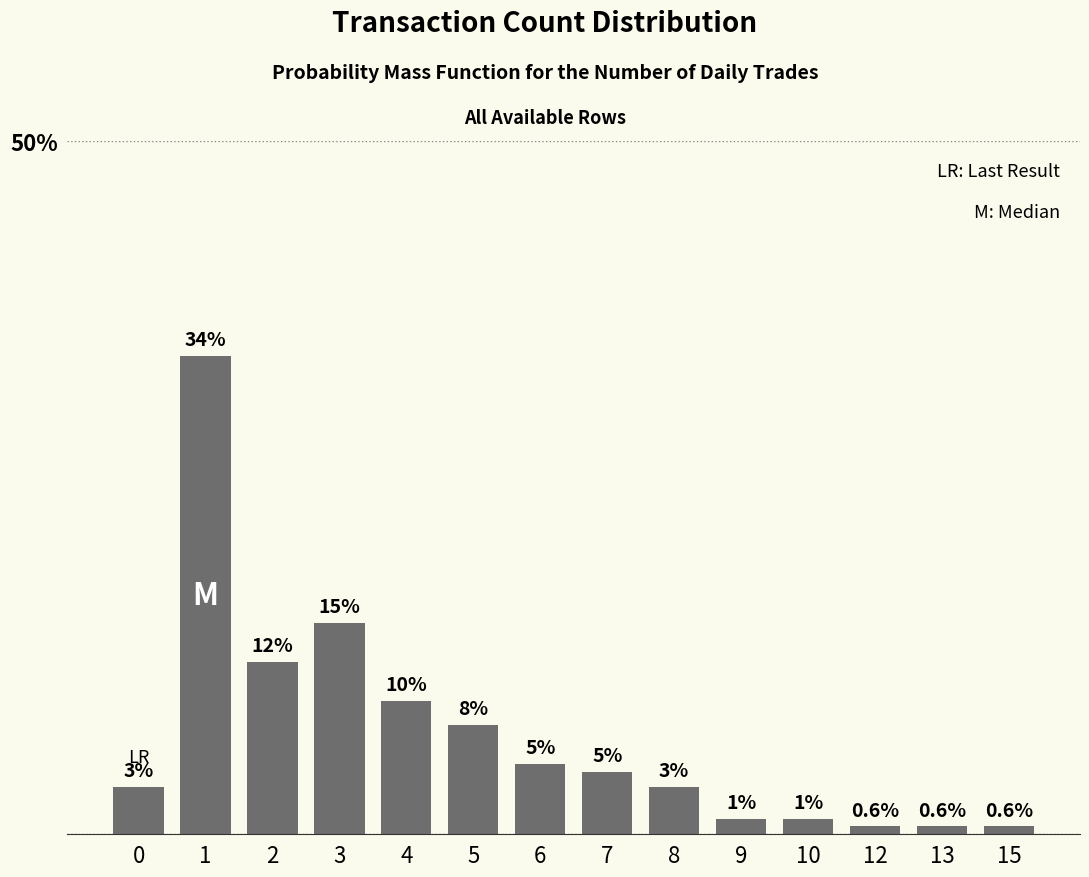

Are the bars horizontal?

No